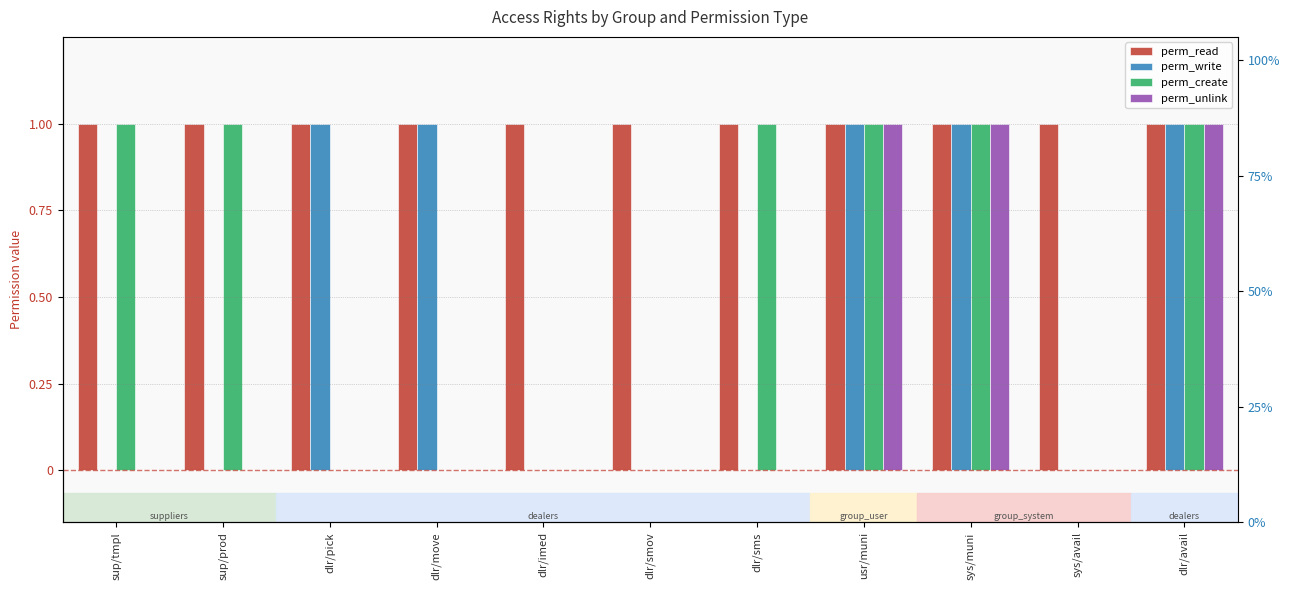

Reading right to left, what are all the values shown in this chart?

perm_read: 1	1	1	1	1	1	1	1	1	1	1
perm_write: 1	0	1	1	0	0	0	1	1	0	0
perm_create: 1	0	1	1	1	0	0	0	0	1	1
perm_unlink: 1	0	1	1	0	0	0	0	0	0	0